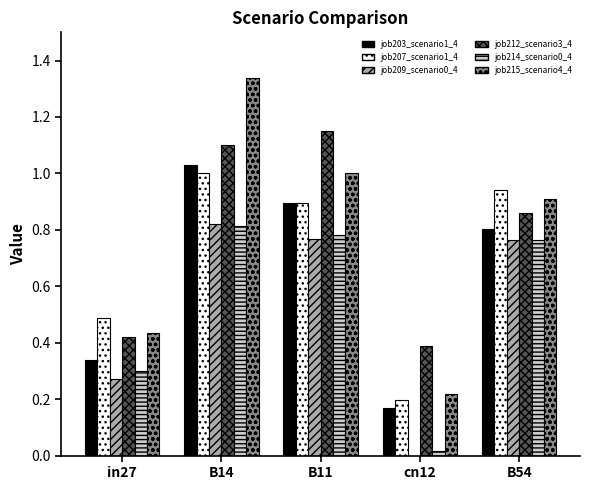

At which category is the sum across all series the highest?

B14